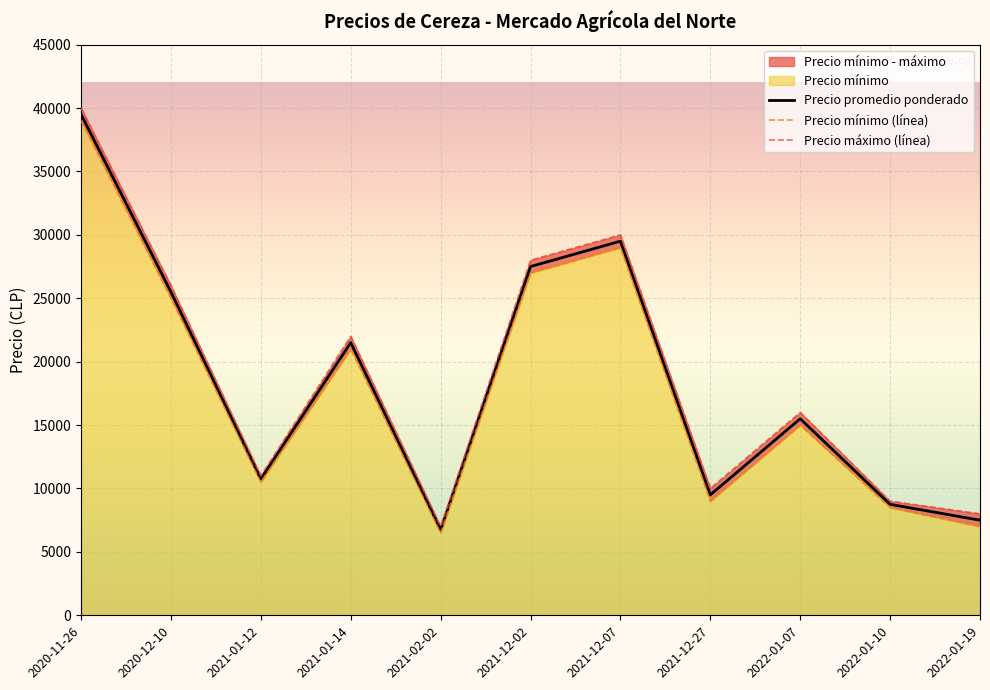

What position from the right is 2021-12-07?

5